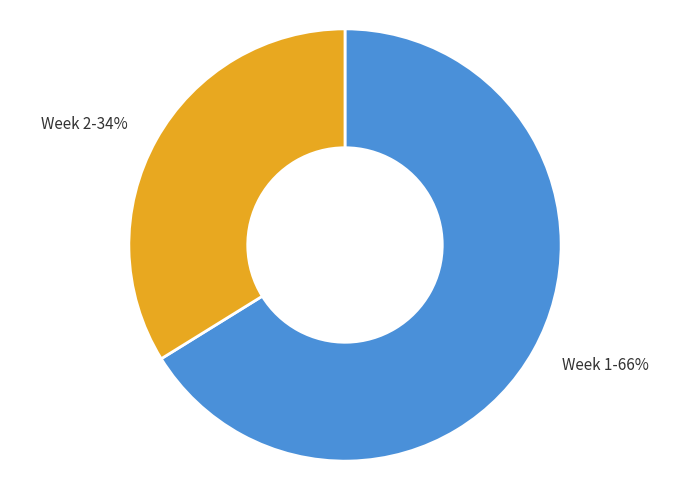

To the nearest percent, what is the average slice percentage?

50%